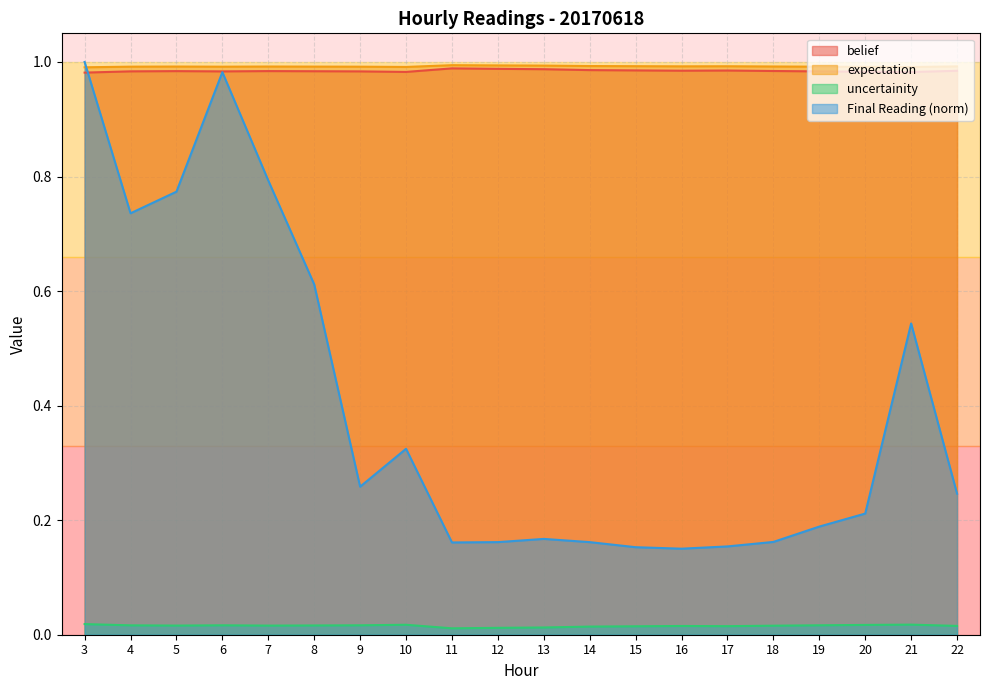

Reading left to right, transcribe all the data shown in this chart.

belief: 3=1.0	4=1.0	5=1.0	6=1.0	7=1.0	8=1.0	9=1.0	10=1.0	11=1.0	12=1.0	13=1.0	14=1.0	15=1.0	16=1.0	17=1.0	18=1.0	19=1.0	20=1.0	21=1.0	22=1.0
expectation: 3=1.0	4=1.0	5=1.0	6=1.0	7=1.0	8=1.0	9=1.0	10=1.0	11=1.0	12=1.0	13=1.0	14=1.0	15=1.0	16=1.0	17=1.0	18=1.0	19=1.0	20=1.0	21=1.0	22=1.0
uncertainity: 3=0.0	4=0.0	5=0.0	6=0.0	7=0.0	8=0.0	9=0.0	10=0.0	11=0.0	12=0.0	13=0.0	14=0.0	15=0.0	16=0.0	17=0.0	18=0.0	19=0.0	20=0.0	21=0.0	22=0.0
Final Reading: 3=1.0	4=0.7	5=0.8	6=1.0	7=0.8	8=0.6	9=0.3	10=0.3	11=0.2	12=0.2	13=0.2	14=0.2	15=0.2	16=0.2	17=0.2	18=0.2	19=0.2	20=0.2	21=0.5	22=0.2